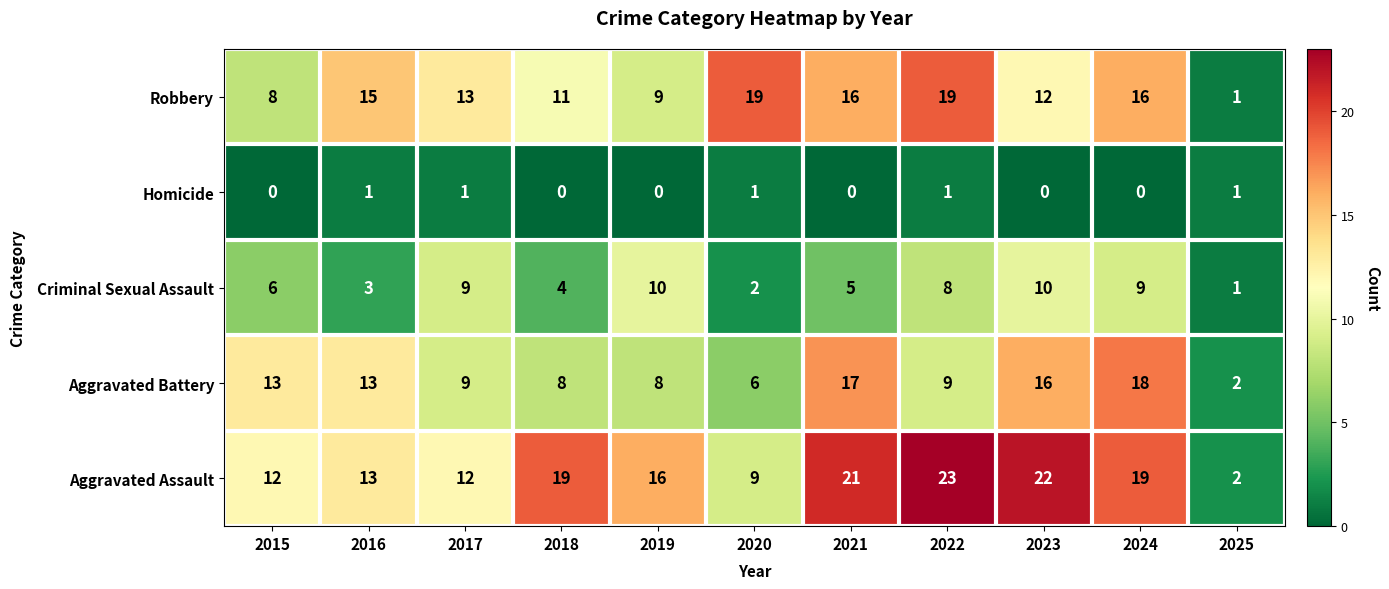

What value does the Criminal Sexual Assault series have at 2016?

3